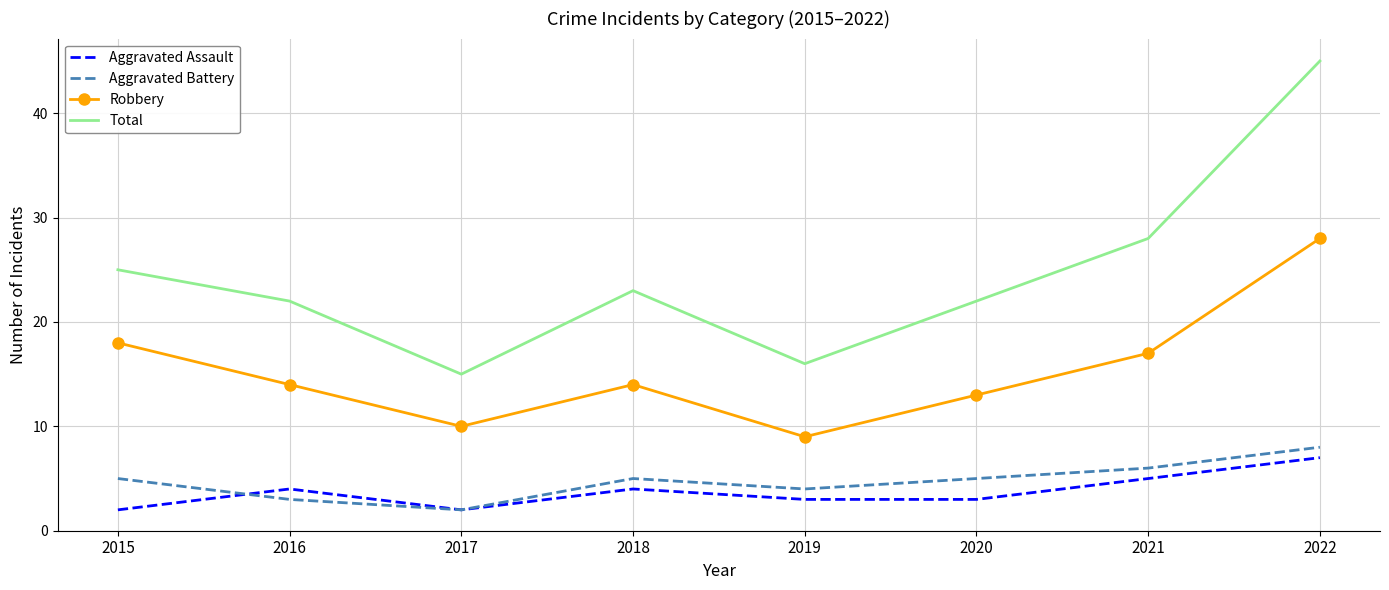

What are all the series names shown in the legend?

Aggravated Assault, Aggravated Battery, Robbery, Total